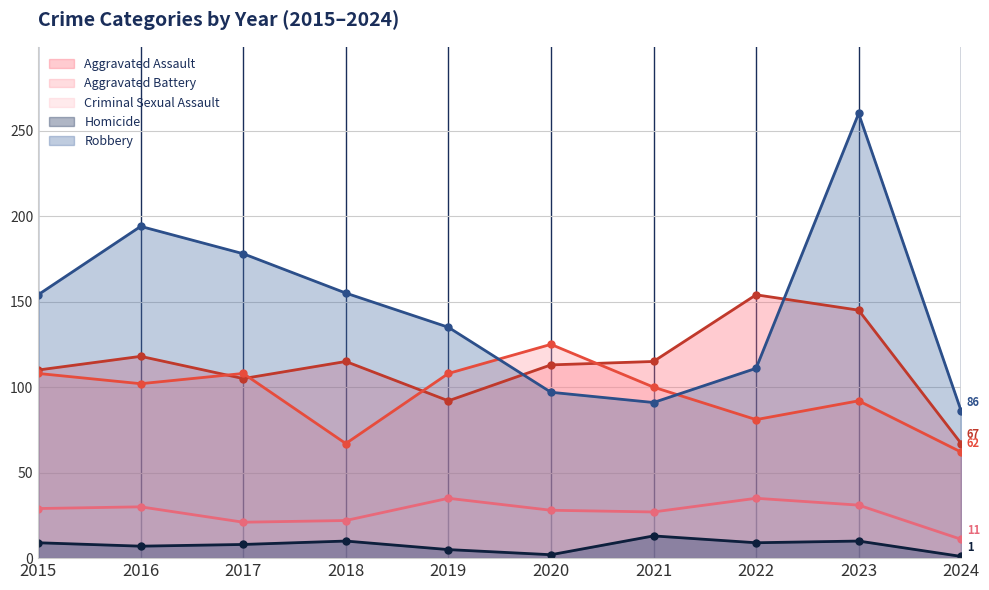

At which category is the sum across all series the highest?

2023